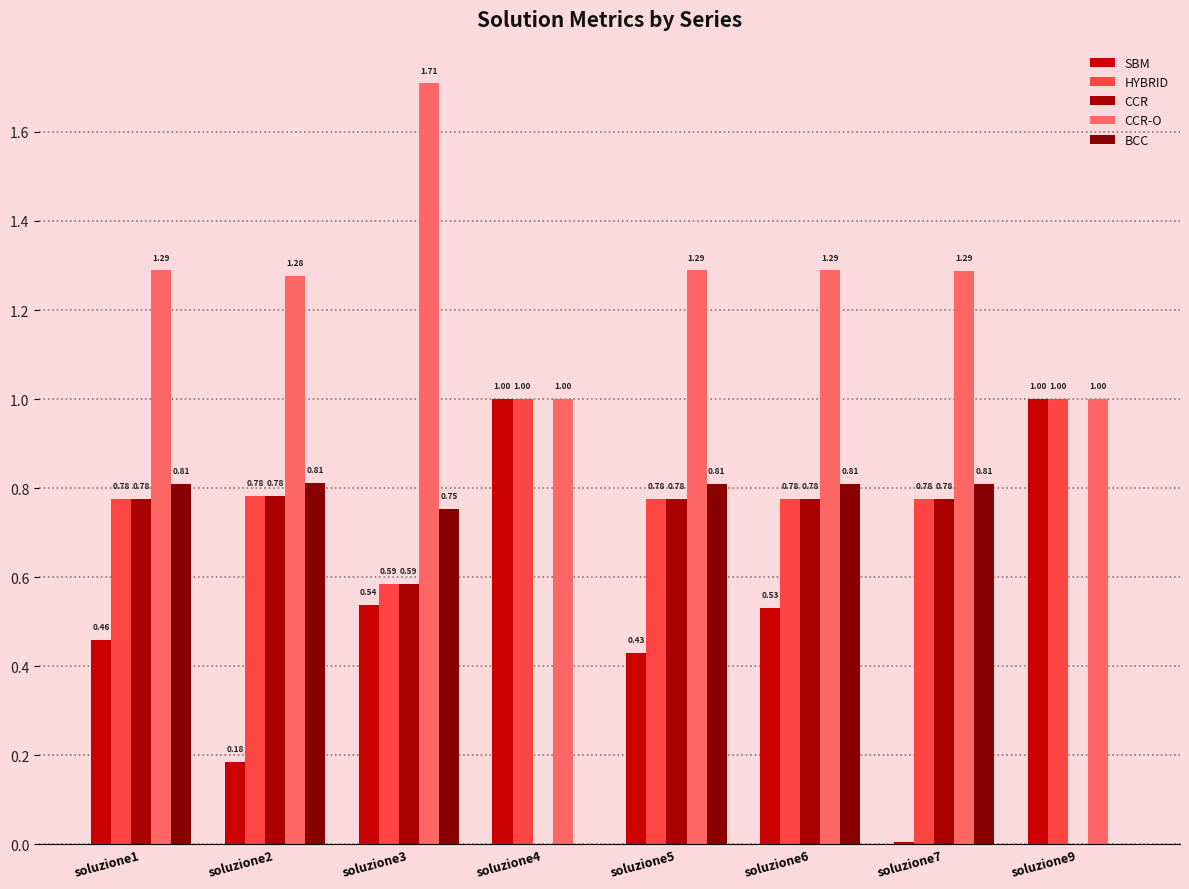

List the labels in order of CCR-O value, largest first.

soluzione3, soluzione1, soluzione5, soluzione6, soluzione7, soluzione2, soluzione4, soluzione9